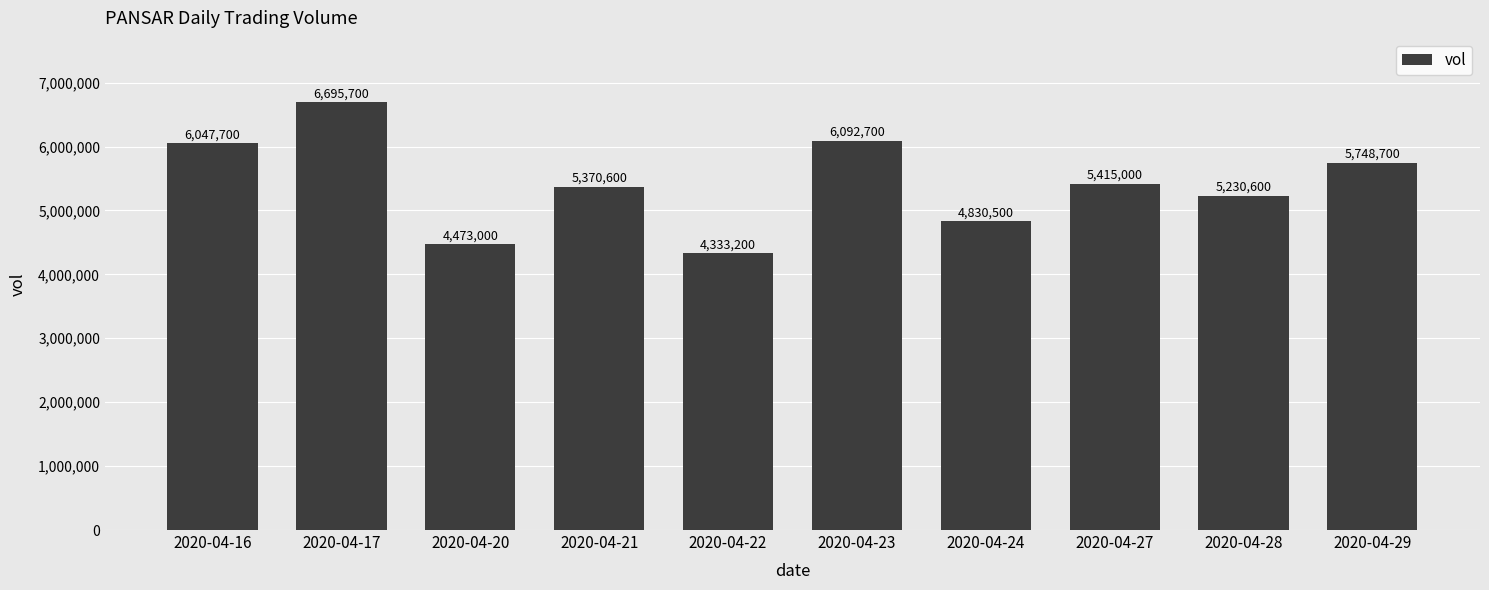

What is the value of the 7th bar from the left?

4830500